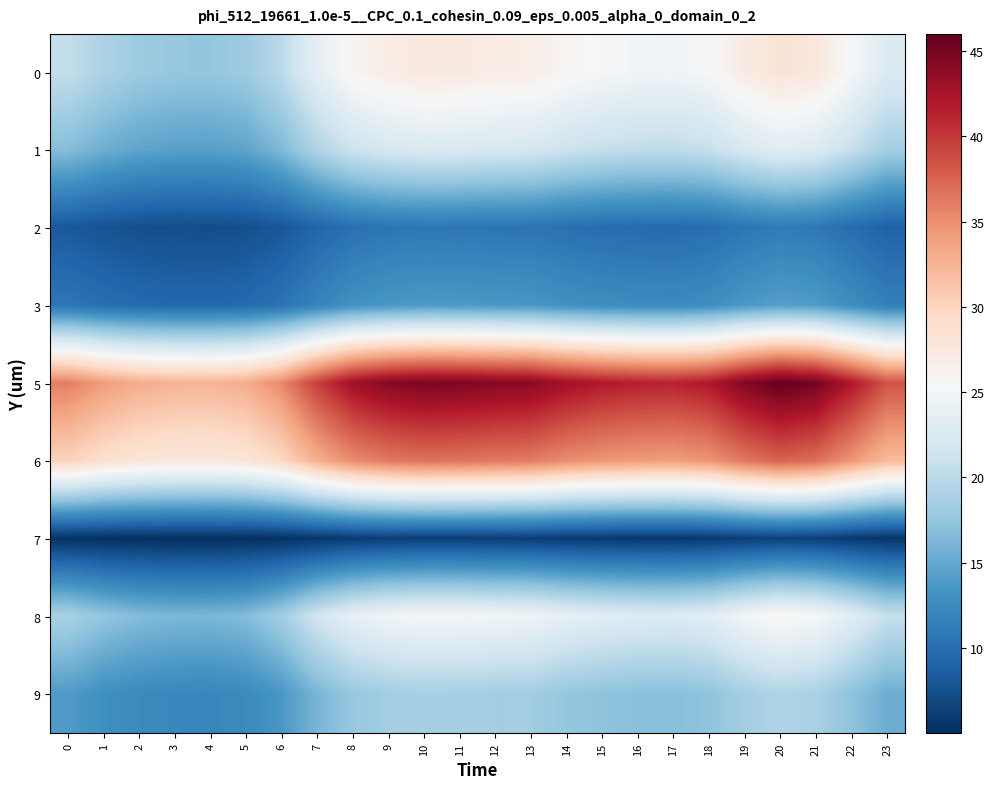

Reading left to right, list all the values displayed in this chart.

0: 0=20.6	1=19.1	2=18.1	3=17.7	4=17.6	5=18.1	6=20.0	7=23.6	8=26.0	9=27.0	10=27.4	11=27.4	12=27.1	13=26.9	14=25.9	15=25.3	16=24.9	17=24.8	18=25.4	19=27.2	20=28.3	21=27.7	22=25.3	23=22.7
1: 0=16.7	1=15.5	2=14.7	3=14.4	4=14.3	5=14.7	6=16.3	7=19.2	8=21.2	9=22.1	10=22.5	11=22.4	12=22.2	13=22.0	14=21.2	15=20.7	16=20.4	17=20.3	18=20.7	19=22.2	20=23.2	21=22.7	22=20.7	23=18.5
2: 0=8.2	1=7.7	2=7.4	3=7.3	4=7.3	5=7.4	6=8.0	7=9.2	8=10.2	9=10.6	10=10.7	11=10.7	12=10.6	13=10.5	14=10.1	15=9.9	16=9.7	17=9.7	18=9.9	19=10.6	20=11.1	21=10.8	22=9.9	23=8.9
3: 0=10.6	1=10.0	2=9.6	3=9.5	4=9.4	5=9.6	6=10.4	7=11.9	8=13.1	9=13.6	10=13.8	11=13.8	12=13.7	13=13.6	14=13.0	15=12.7	16=12.5	17=12.5	18=12.8	19=13.7	20=14.3	21=14.0	22=12.7	23=11.5
5: 0=35.9	1=34.1	2=33.0	3=32.6	4=32.5	5=33.0	6=35.3	7=39.6	8=42.8	9=44.3	10=44.8	11=44.7	12=44.3	13=44.1	14=42.7	15=41.9	16=41.4	17=41.3	18=42.0	19=44.4	20=46.0	21=45.2	22=41.9	23=38.5
6: 0=30.1	1=28.9	2=28.1	3=27.8	4=27.7	5=28.1	6=29.7	7=32.9	8=35.2	9=36.3	10=36.7	11=36.6	12=36.3	13=36.1	14=35.1	15=34.5	16=34.2	17=34.0	18=34.6	19=36.4	20=37.6	21=36.9	22=34.5	23=32.0
7: 0=5.2	1=5.1	2=5.0	3=5.0	4=5.0	5=5.0	6=5.2	7=5.5	8=5.9	9=6.1	10=6.2	11=6.2	12=6.1	13=6.1	14=5.9	15=5.8	16=5.7	17=5.7	18=5.8	19=6.1	20=6.4	21=6.2	22=5.8	23=5.4
8: 0=18.9	1=17.5	2=16.6	3=16.3	4=16.2	5=16.6	6=18.4	7=21.6	8=23.8	9=24.8	10=25.2	11=25.1	12=24.8	13=24.7	14=23.8	15=23.2	16=22.9	17=22.8	18=23.3	19=24.9	20=26.0	21=25.4	22=23.2	23=20.8
9: 0=14.0	1=12.9	2=12.4	3=12.2	4=12.1	5=12.4	6=13.6	7=16.0	8=17.7	9=18.4	10=18.7	11=18.7	12=18.5	13=18.3	14=17.7	15=17.2	16=17.0	17=16.9	18=17.3	19=18.5	20=19.3	21=18.9	22=17.3	23=15.4